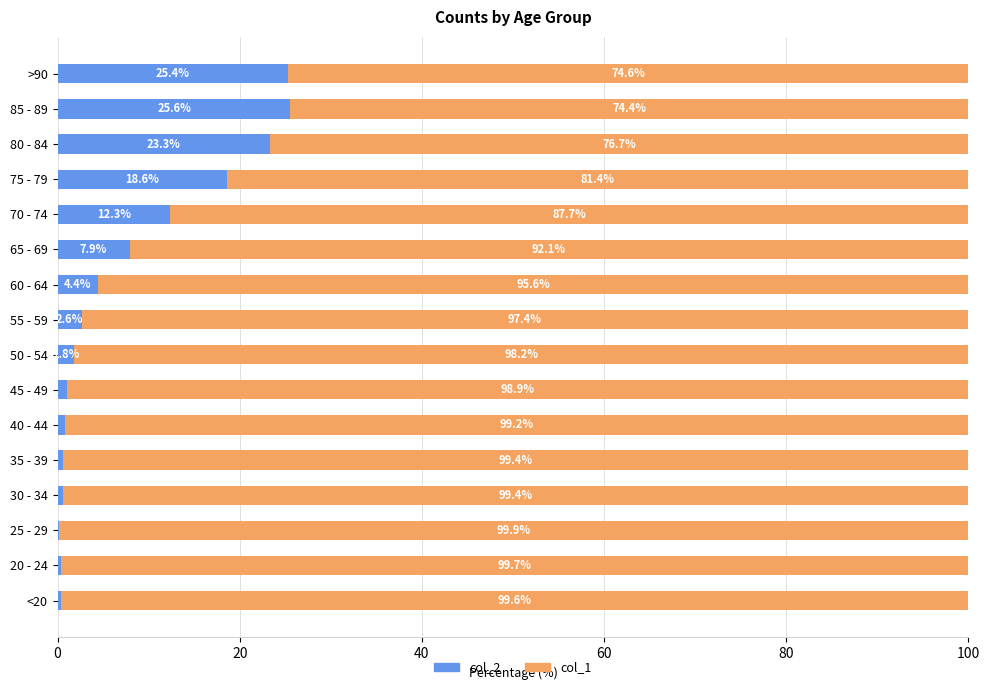

At which label does col_2 reach its peak?

85 - 89